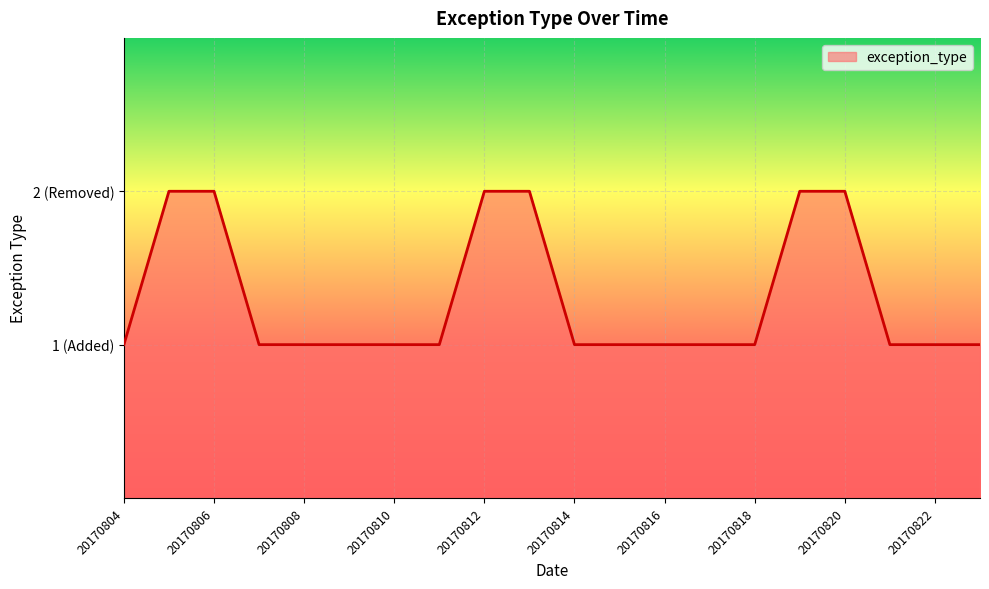

Does the chart have visible grid lines?

Yes